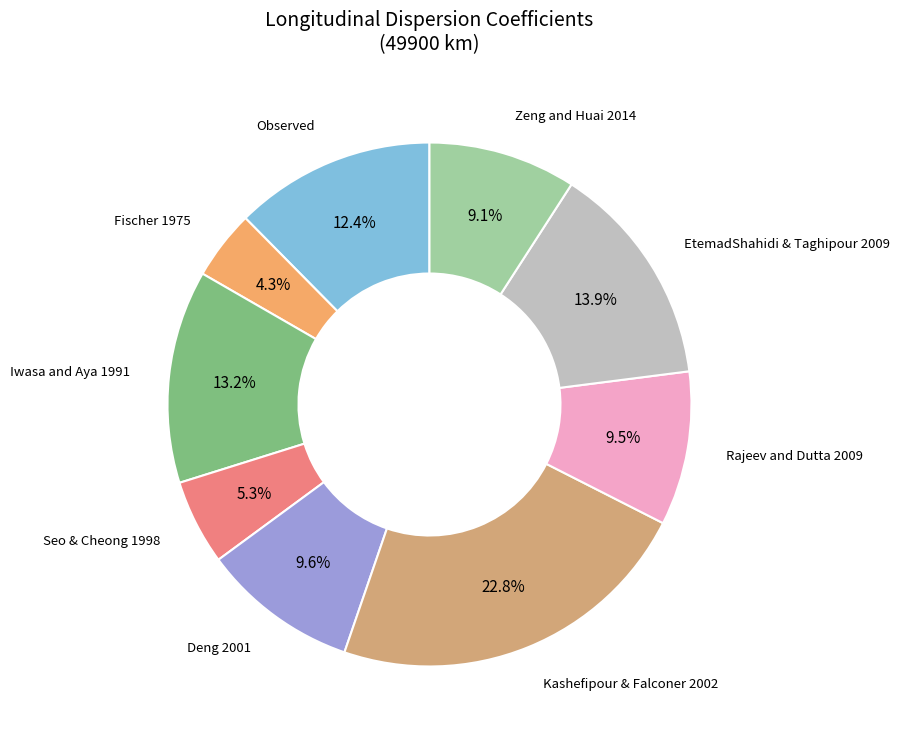

How many slices are in this pie chart?

9